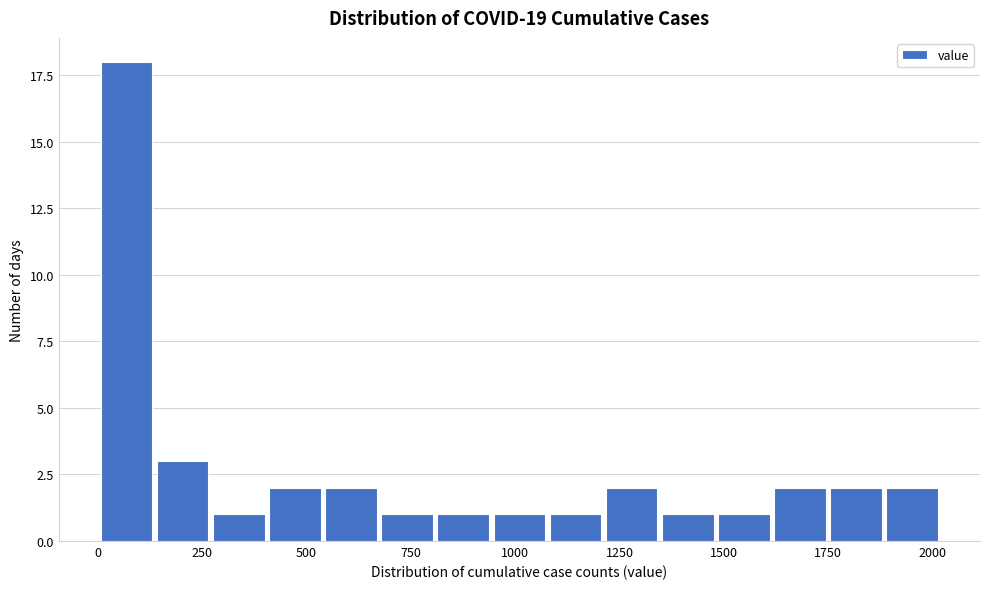

Around what value on the x-axis is the tallest bar? Give the approximate position of its centre, as read against the axis.

50